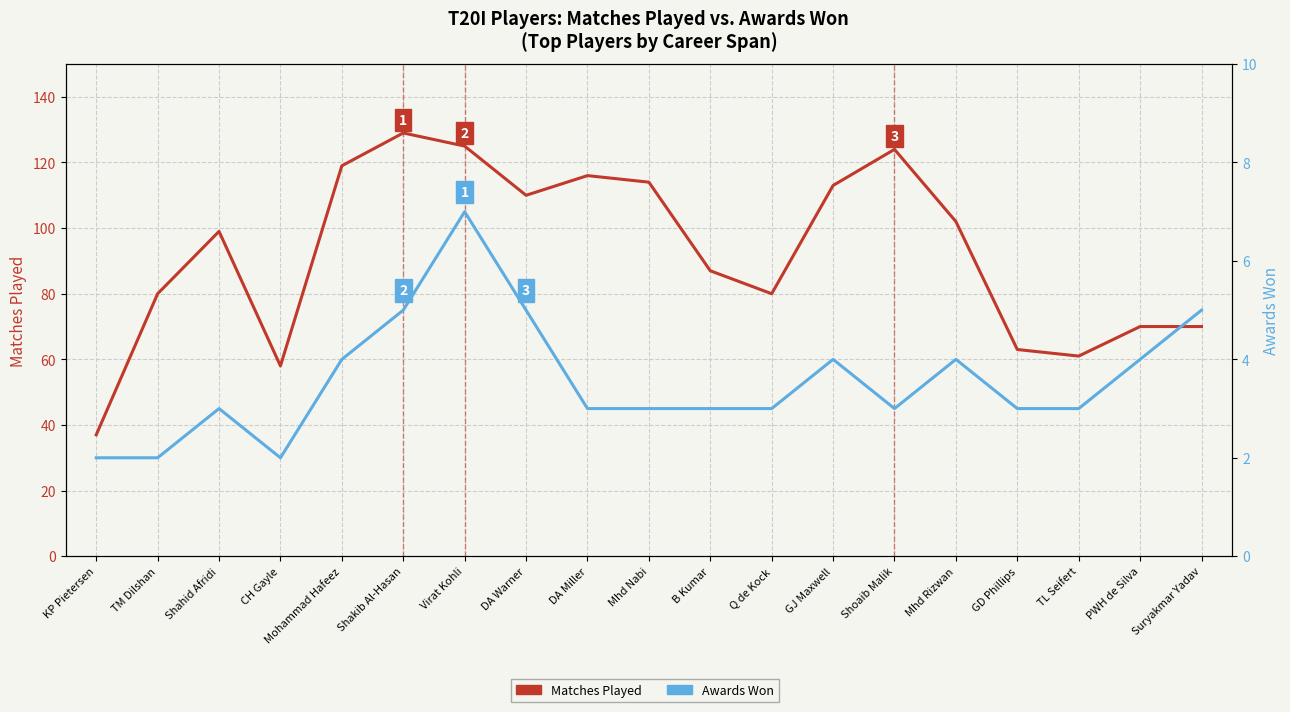

What are all the series names shown in the legend?

Matches Played, Awards Won